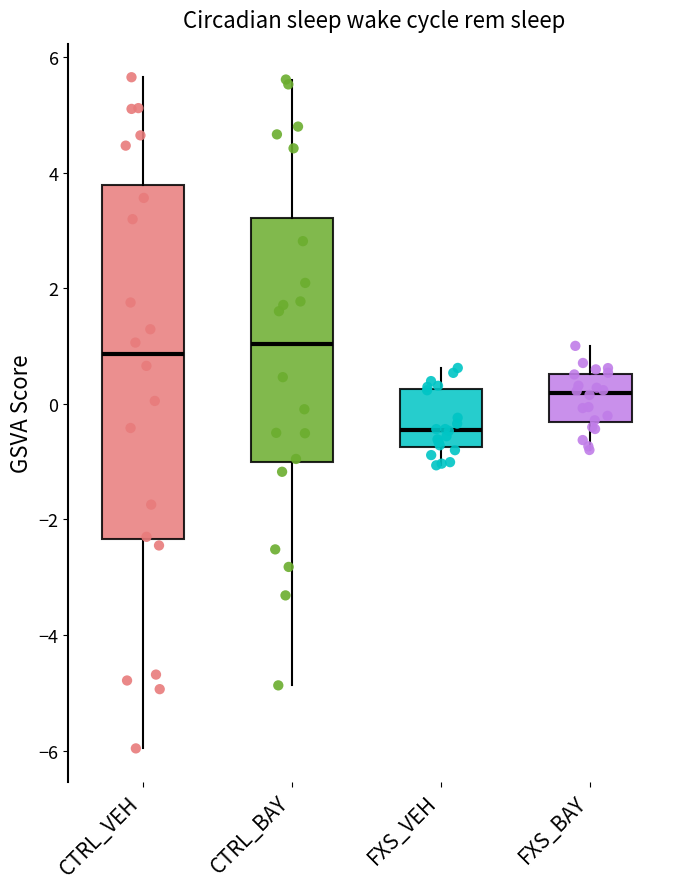

Reading left to right, read every box against the y-axis: the position of its median line, the range the box covers, and the ends of its whiskers. The values are not printed on the chart, so give them approximately, as read against the axis.

CTRL_VEH: median 0.8, box -2.4 to 3.8, whiskers -6.0 to 5.6
CTRL_BAY: median 1.0, box -1.0 to 3.2, whiskers -4.8 to 5.6
FXS_VEH: median -0.4, box -0.8 to 0.2, whiskers -1.0 to 0.6
FXS_BAY: median 0.2, box -0.4 to 0.6, whiskers -0.8 to 1.0